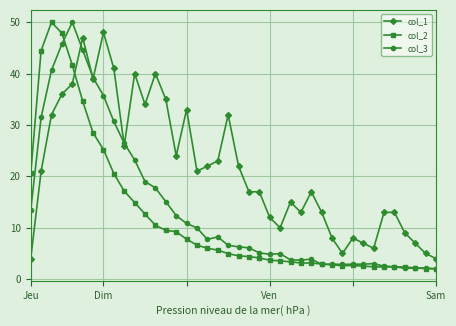

How many series are shown in this chart?

3